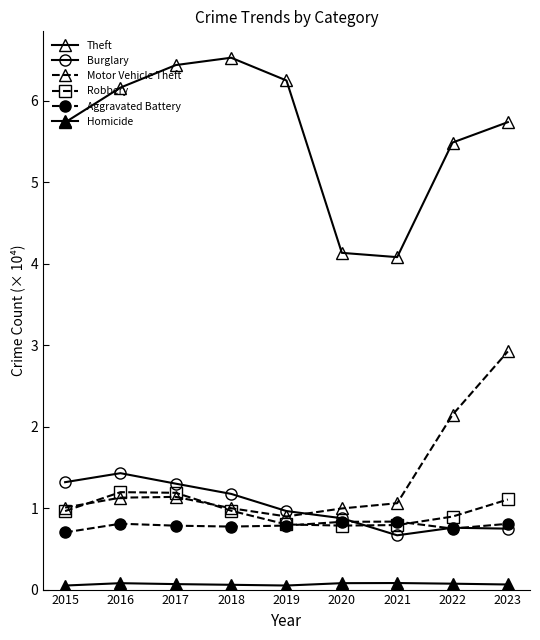

Is this an area chart (filled region under the line)?

No